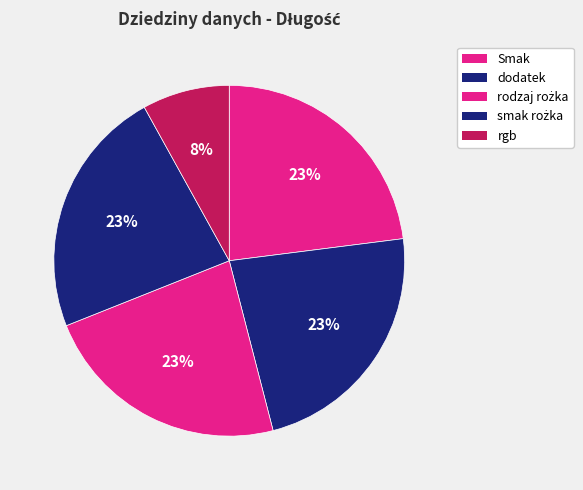

To the nearest percent, what is the average slice percentage?

20%